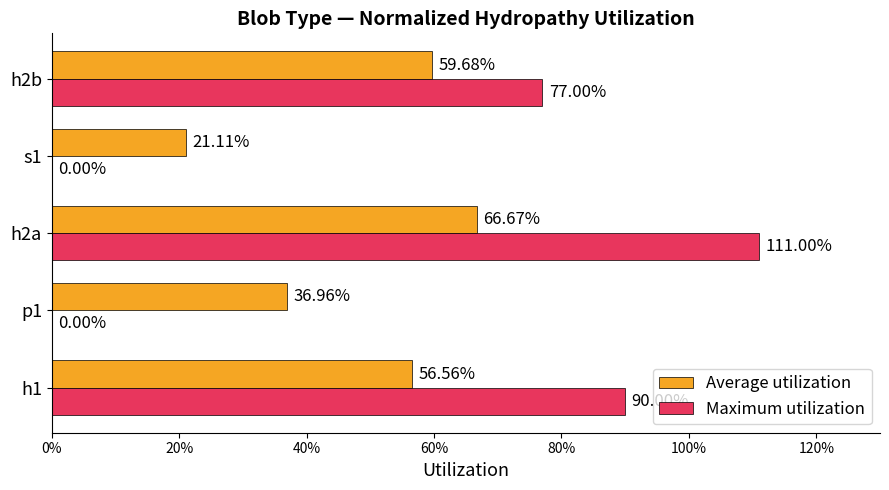

What are all the series names shown in the legend?

Average utilization, Maximum utilization